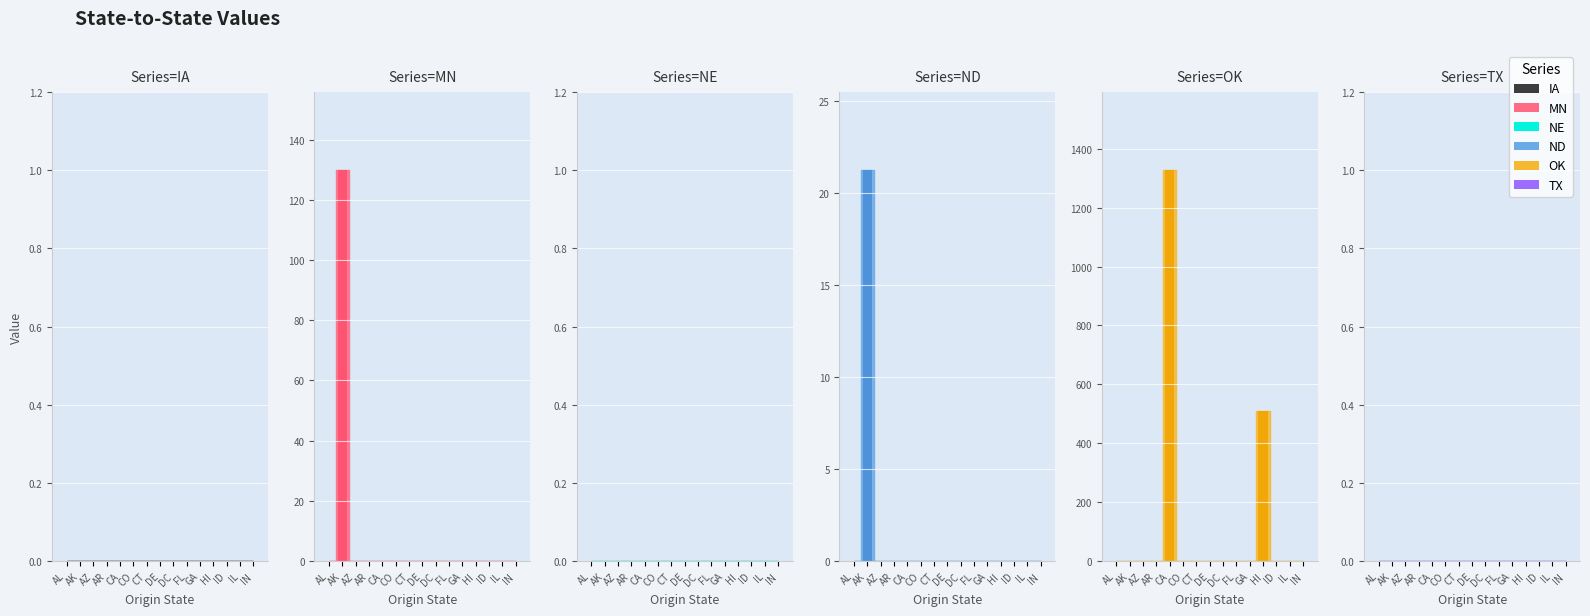

What is the label of the 8th bar from the right?

DE